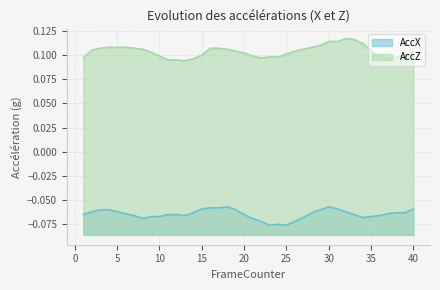

How many lines are shown in the chart?

2